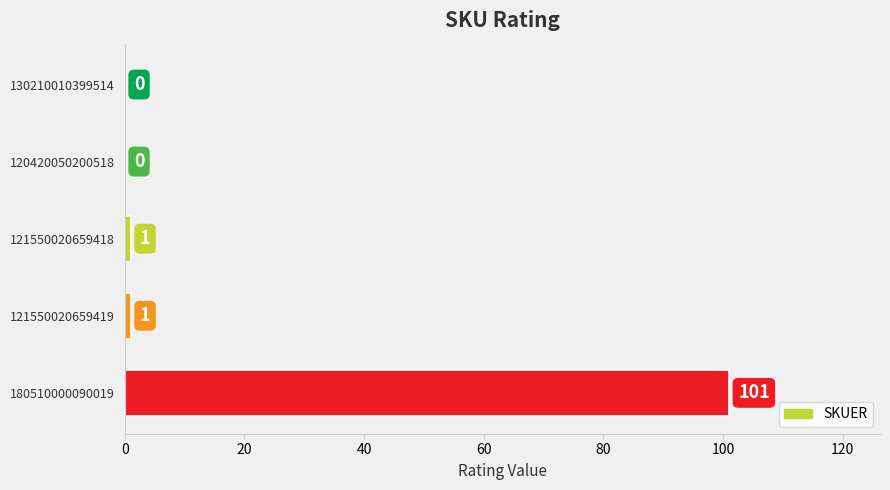

What is the greatest value displayed?

101